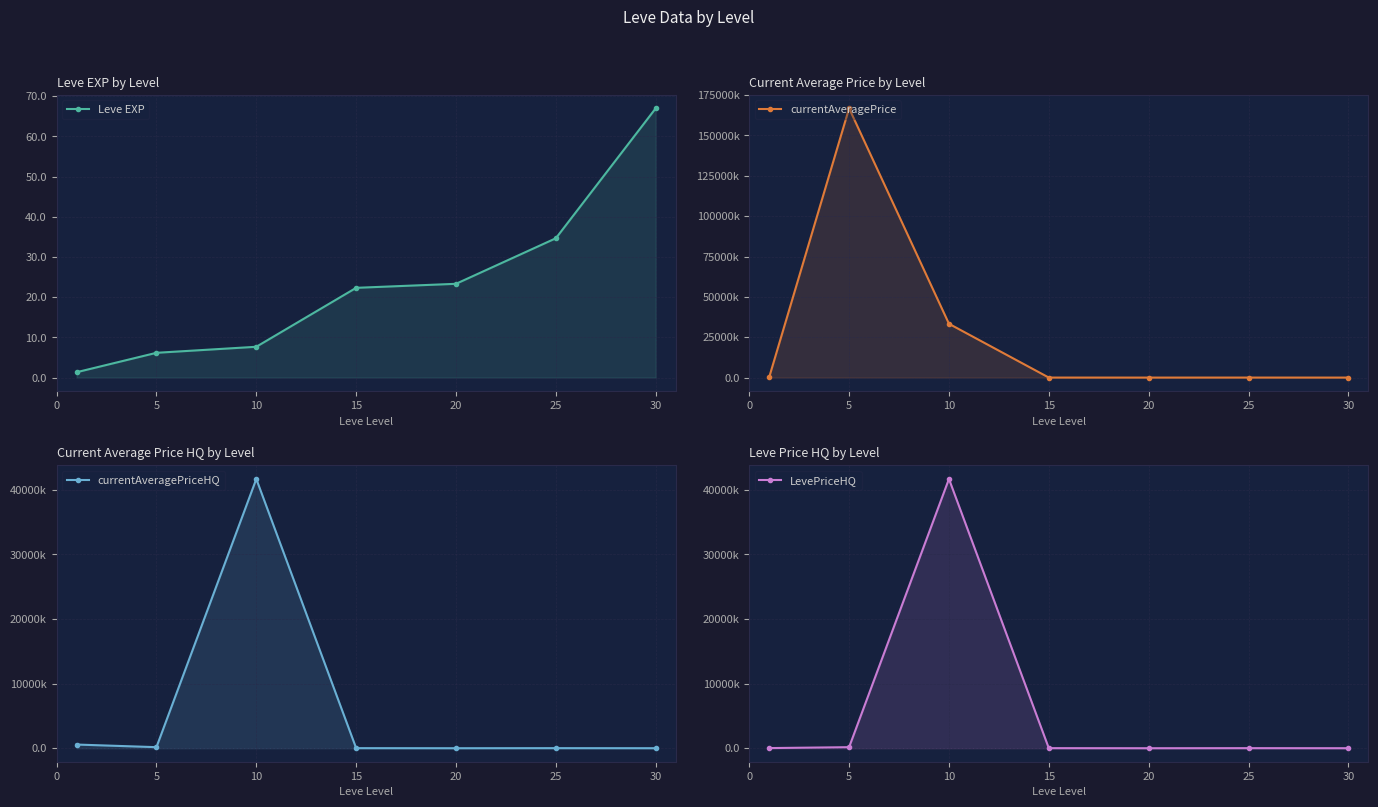

How many values in the Leve EXP series are below 22?

3